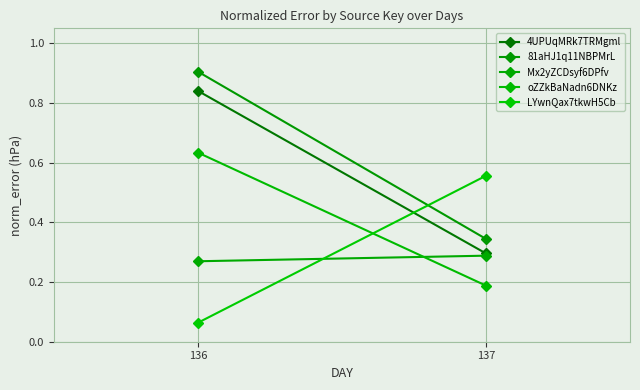

At which label is 81aHJ1q11NBPMrL closest to 0?

137